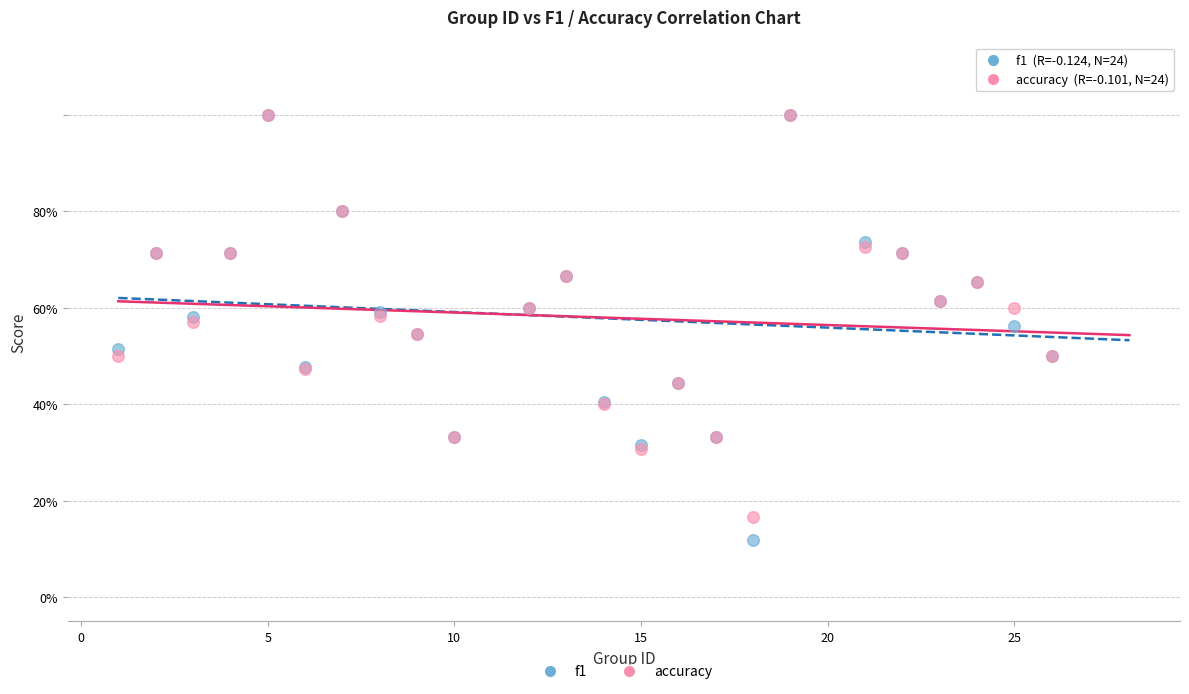

What are all the series names shown in the legend?

f1, accuracy